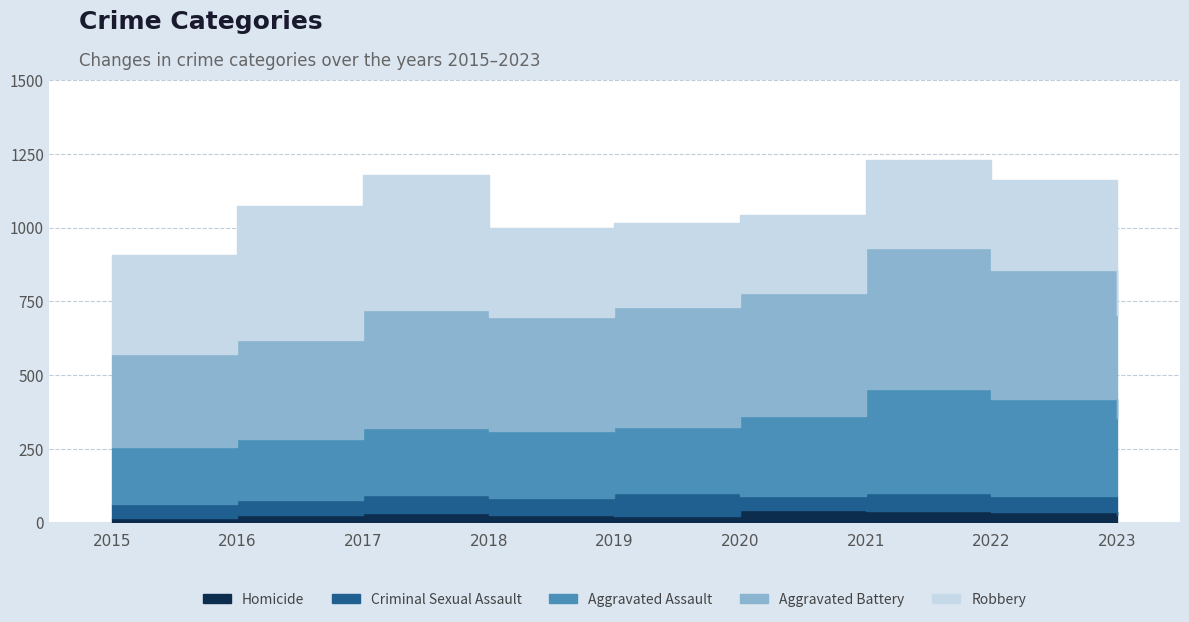

Reading left to right, list all the values displayed in this chart.

Homicide: 2015=15	2016=26	2017=33	2018=25	2019=22	2020=41	2021=38	2022=36	2023=25
Criminal Sexual Assault: 2015=46	2016=50	2017=61	2018=59	2019=77	2020=48	2021=61	2022=54	2023=66
Aggravated Assault: 2015=194	2016=206	2017=225	2018=225	2019=223	2020=273	2021=352	2022=327	2023=263
Aggravated Battery: 2015=316	2016=336	2017=400	2018=389	2019=407	2020=416	2021=479	2022=439	2023=351
Robbery: 2015=337	2016=454	2017=460	2018=301	2019=287	2020=263	2021=300	2022=304	2023=285